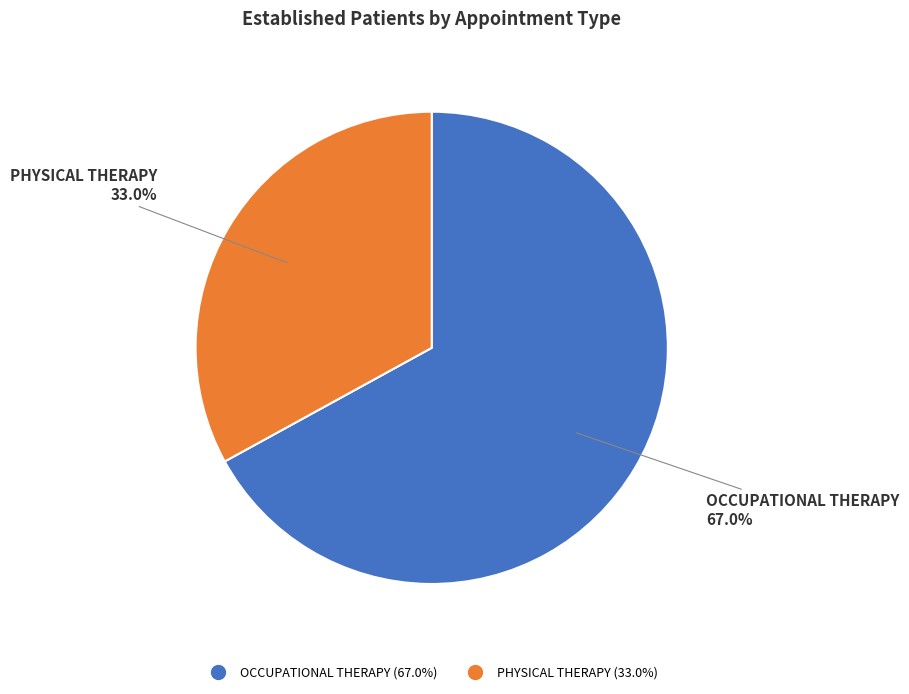

Count the number of slices in the pie.

2